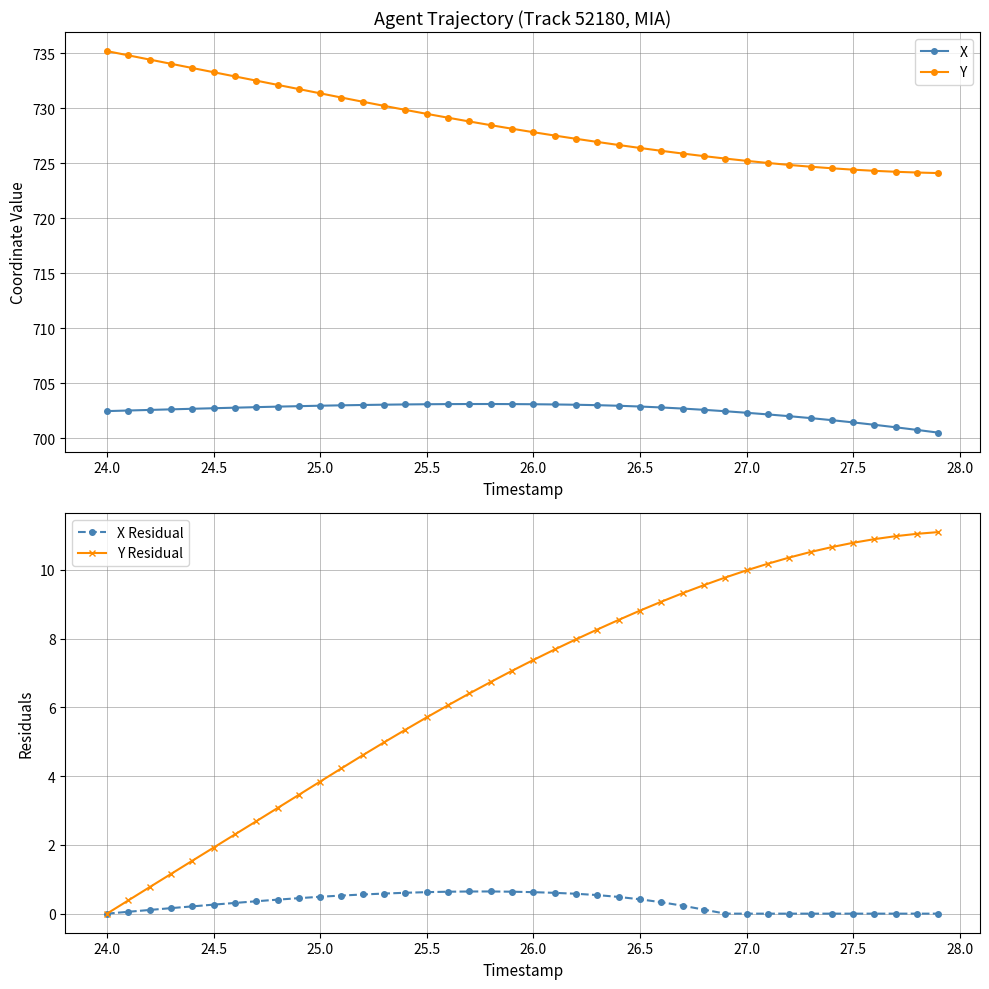

True or false: X and Y intersect in this chart.

False